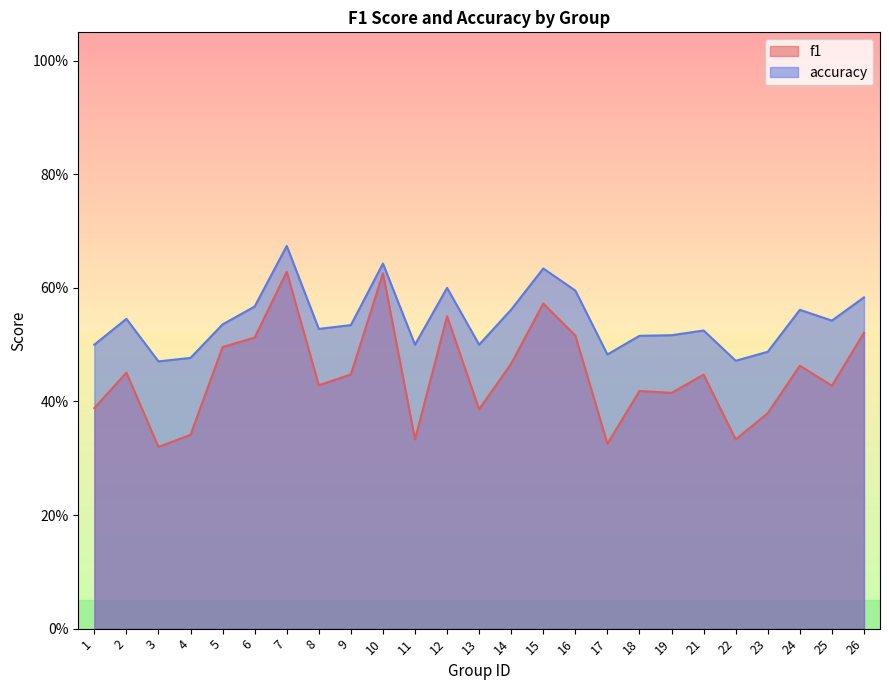

At 14, list the series in order from largest to smallest.

accuracy, f1